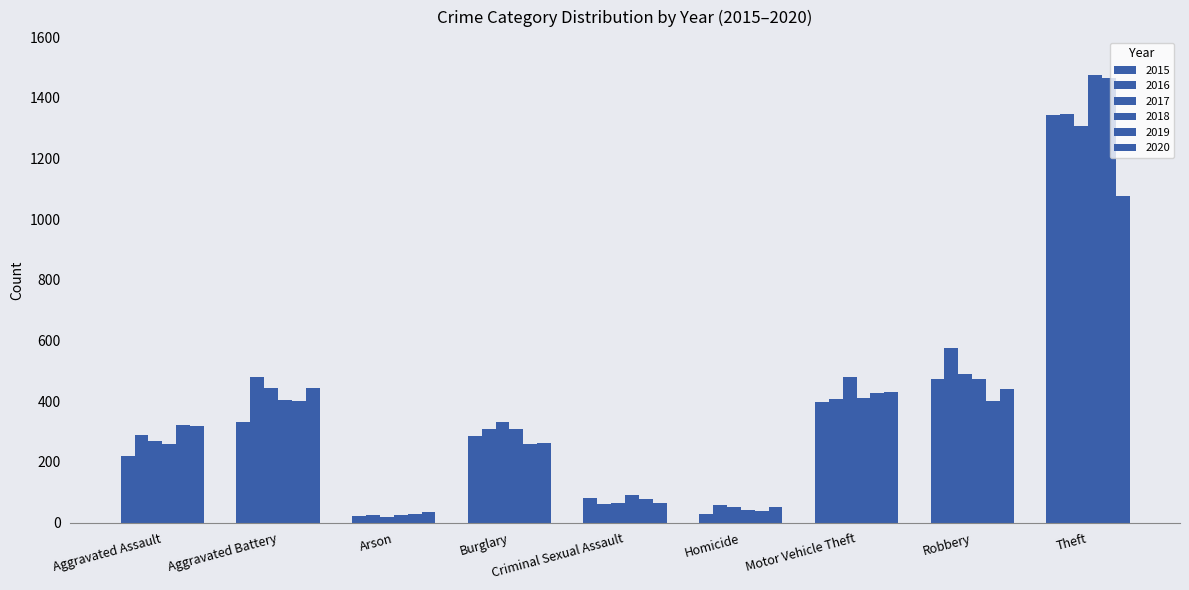

What is the value of the 2020 bar at the 2nd from the left?

445